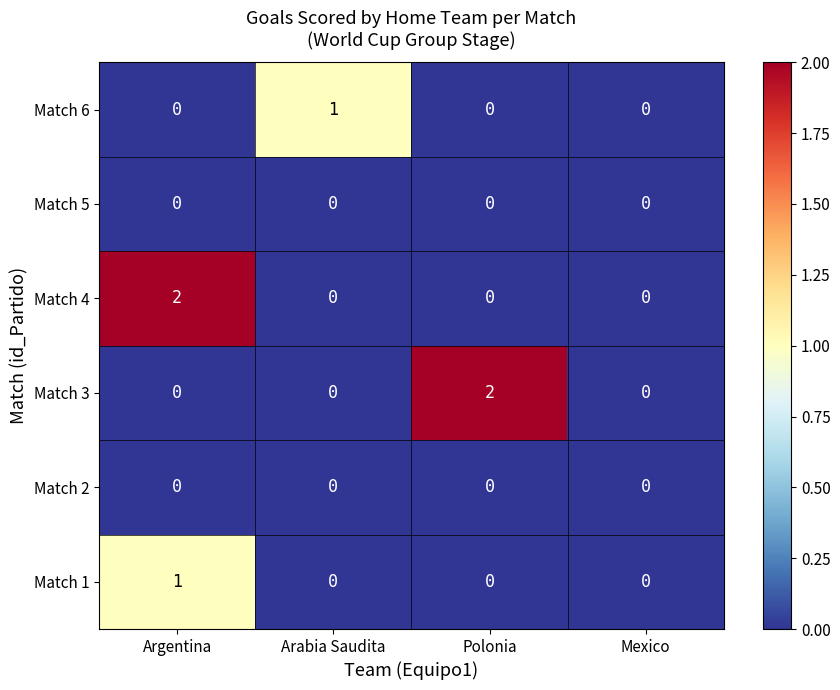

Reading right to left, transcribe all the data shown in this chart.

Match 6: 0	0	1	0
Match 5: 0	0	0	0
Match 4: 0	0	0	2
Match 3: 0	2	0	0
Match 2: 0	0	0	0
Match 1: 0	0	0	1